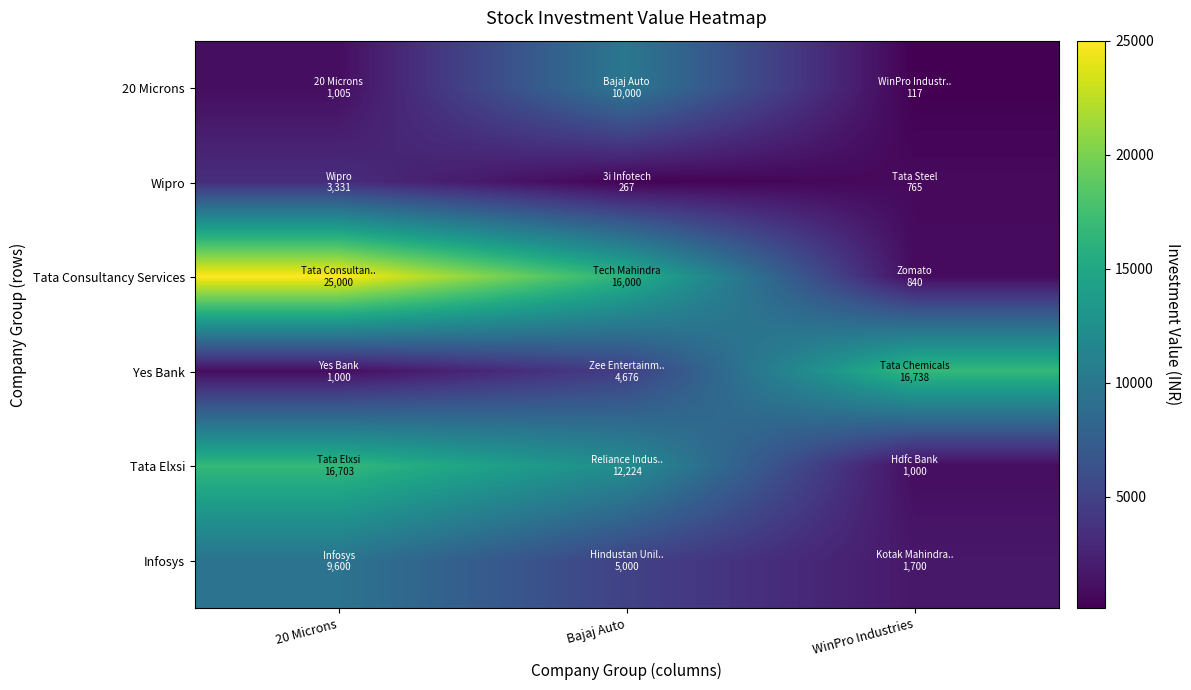

At how many categories does at least one series exceed 23838?

1